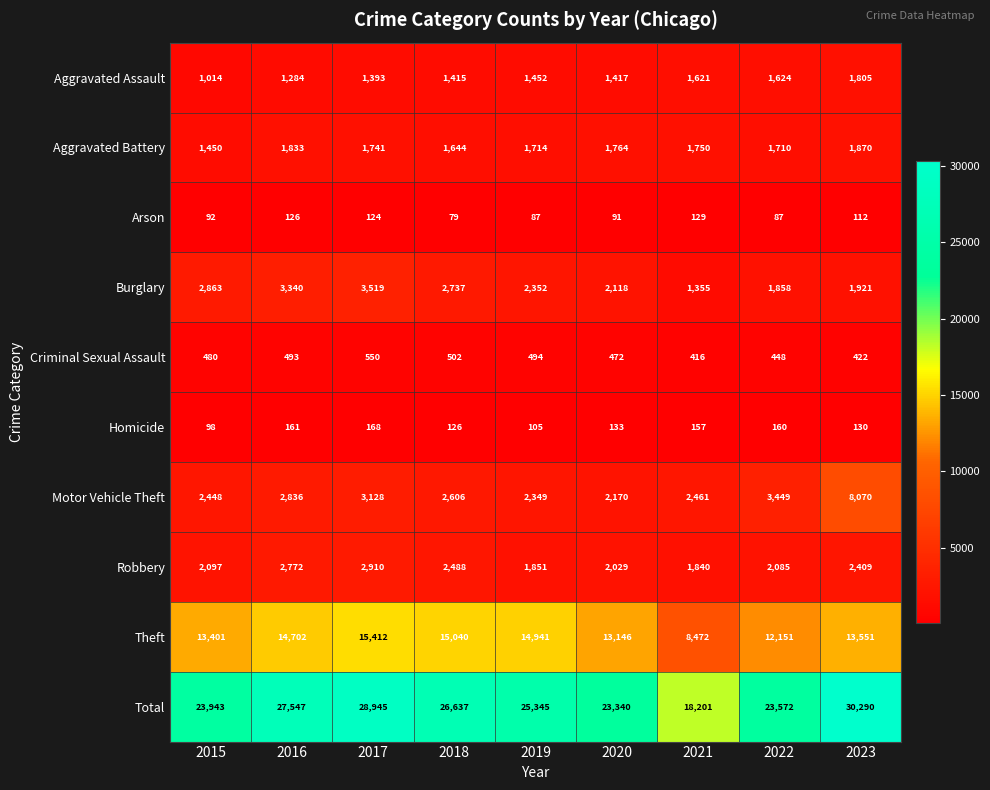

At which label does Aggravated Battery reach its minimum?

2015